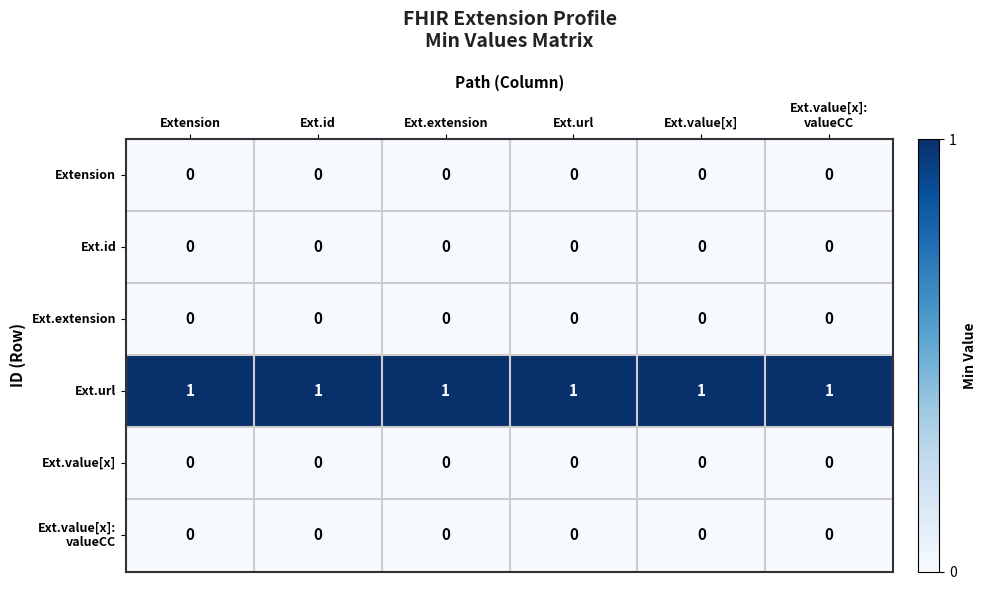

True or false: Ext.url has a value of 1 at Ext.value[x].

True